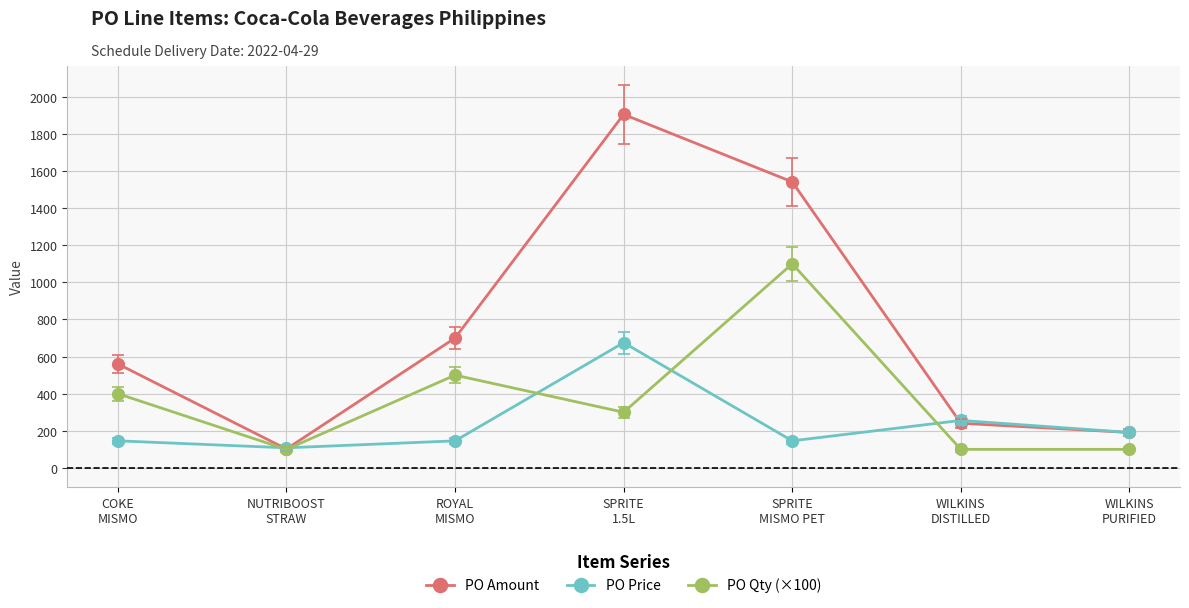

How many values in the PO Price series are below 145?

1